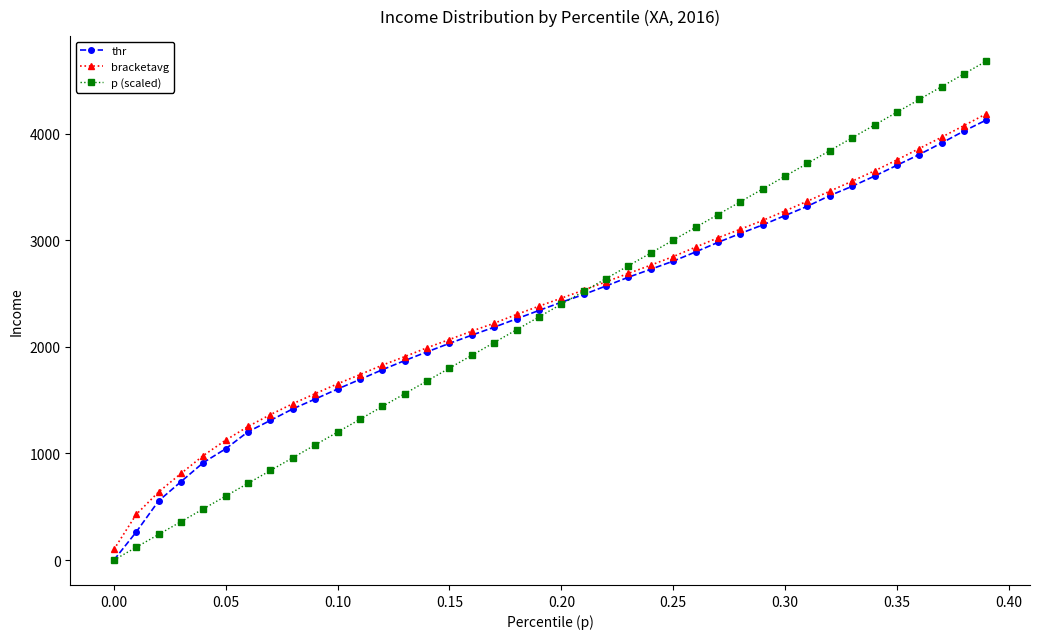

At how many categories does at least one series exceed 140?

39